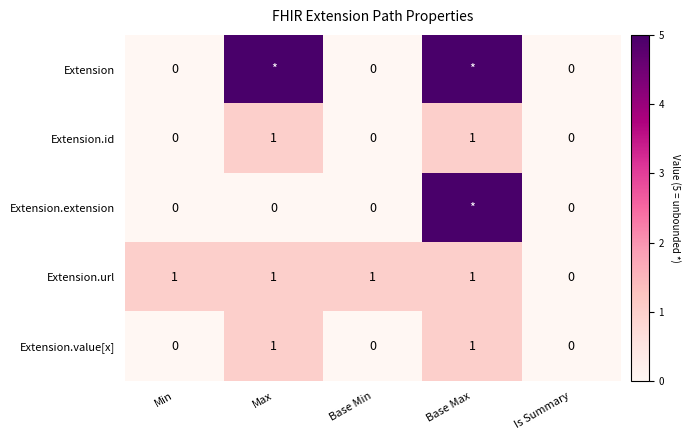

How many values in Extension.url are above zero?

4